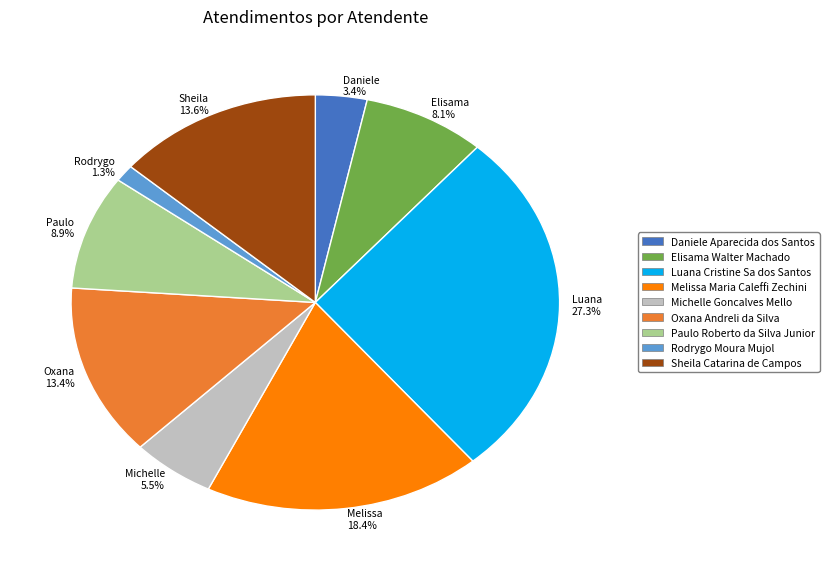

How much of the chart is everything except Sheila 13.6%?

86.4%